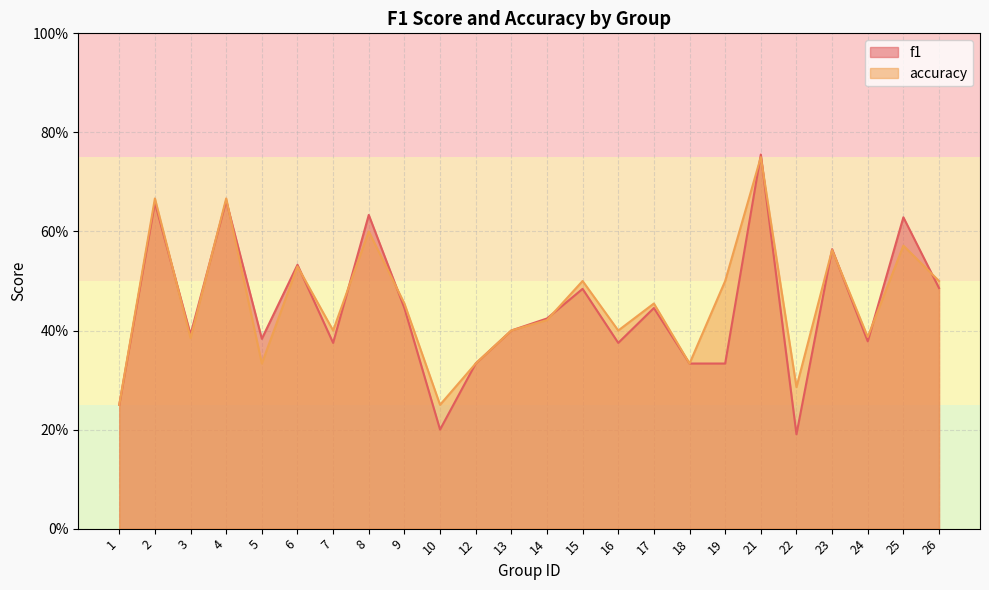

The accuracy series shows 0.5 at 19. True or false?

True